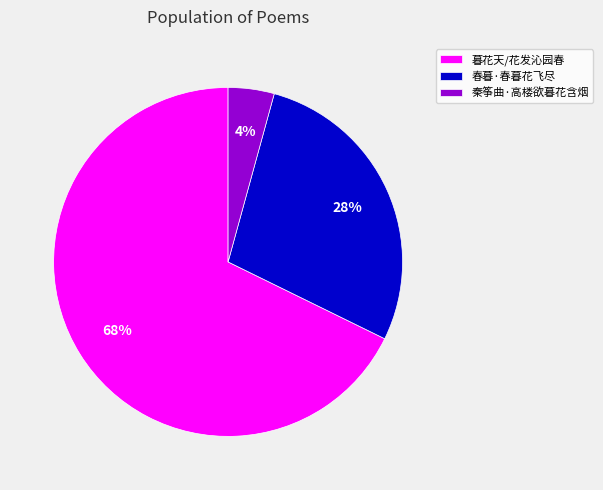

Is it true that 春暮·春暮花飞尽 is 39% of the pie?

False